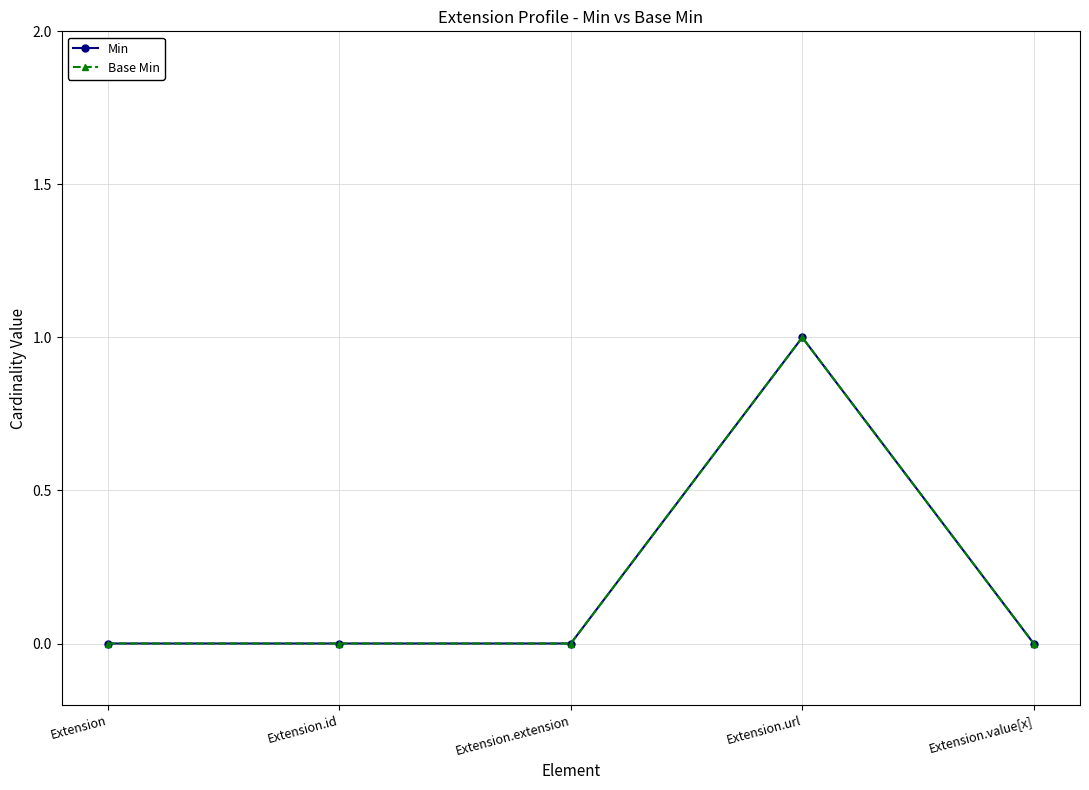

Is this an area chart (filled region under the line)?

No